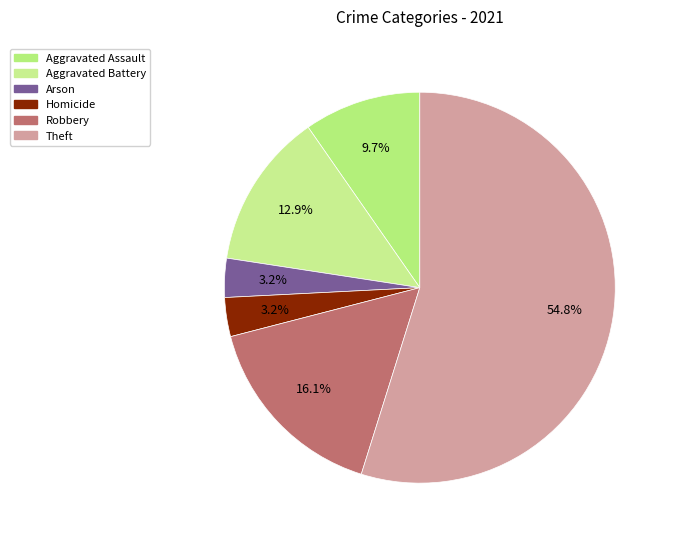

Which slice is the largest?

Theft